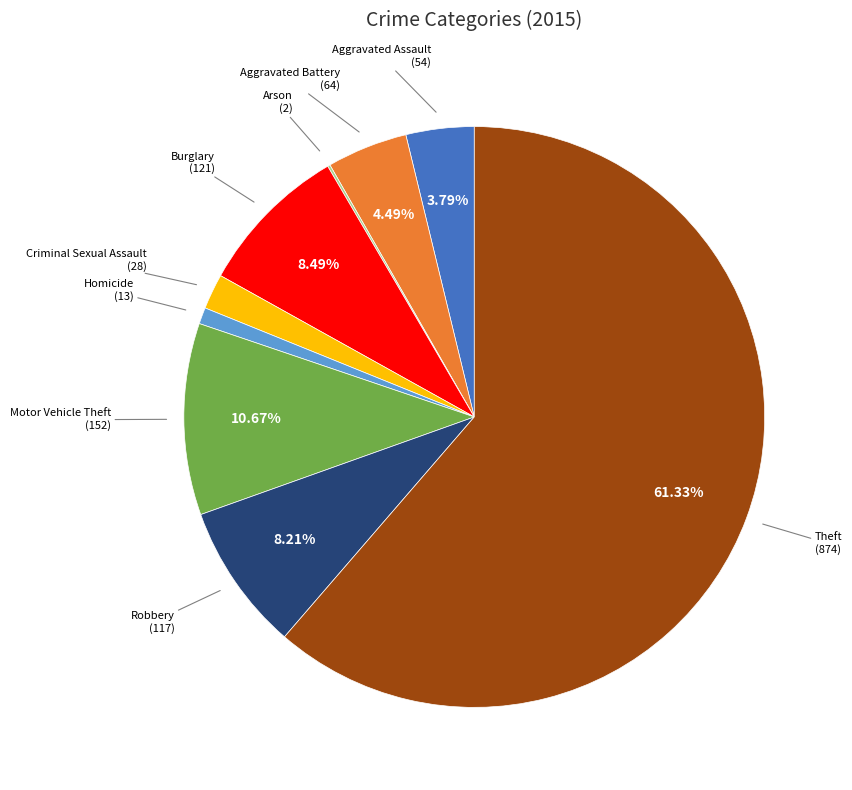

Is there a majority slice in this chart?

Yes